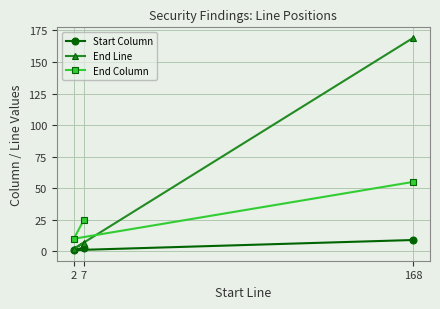

At 168, list the series in order from smallest to largest.

Start Column, End Column, End Line